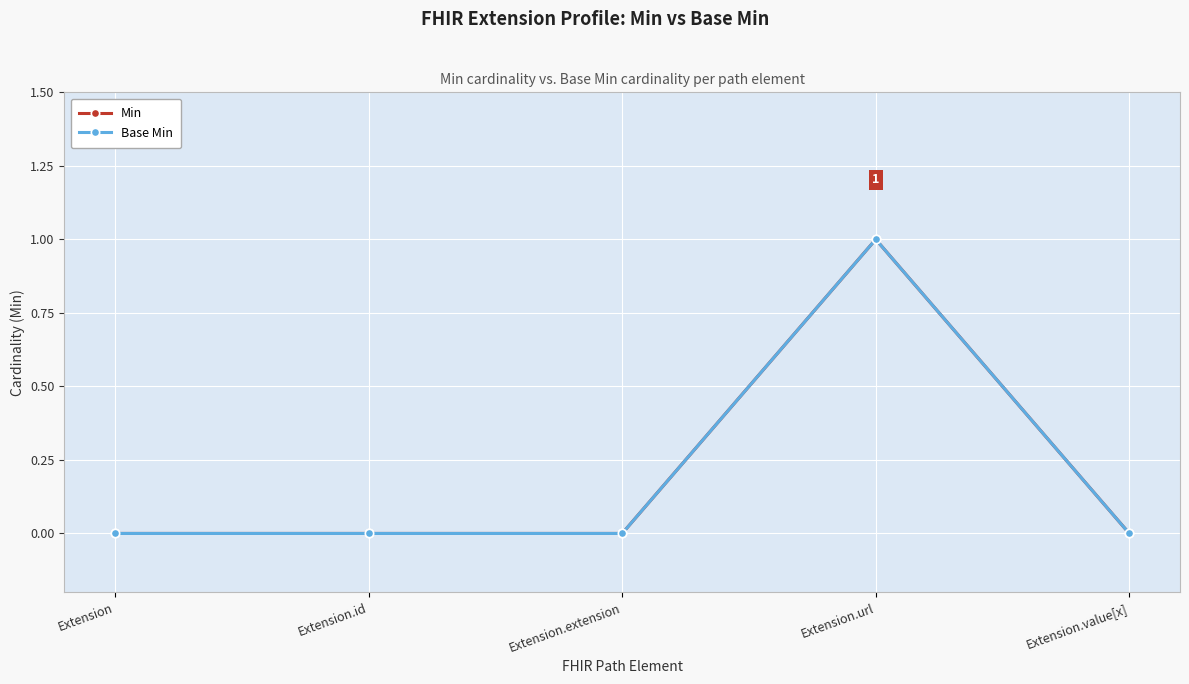

At how many categories does at least one series exceed 0?

1